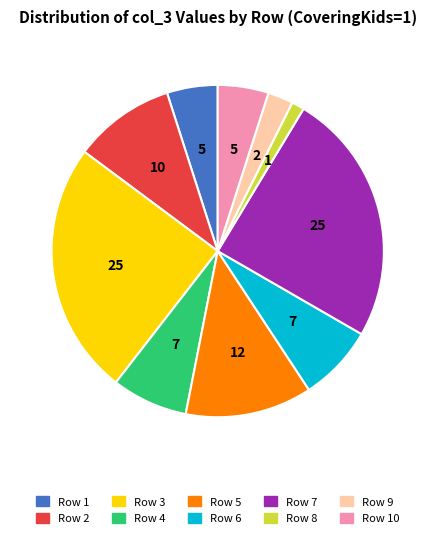

What is the ratio of the value at Row 7 to the value at Row 6?

3.3